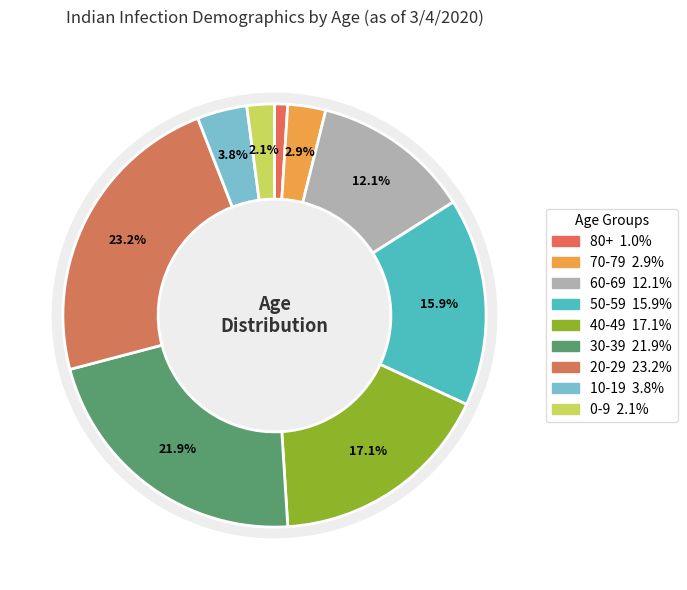

Combined, do 60-69 and 0-9 account for over 50%?

No